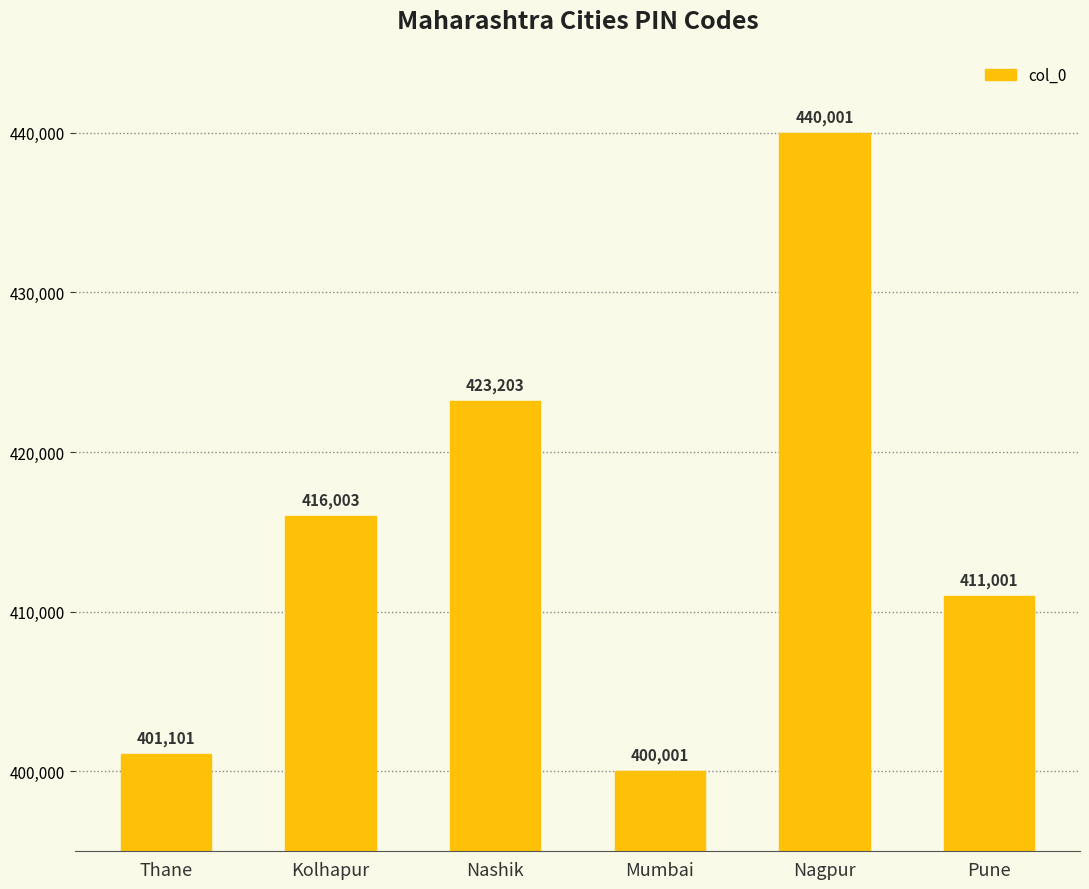

Reading right to left, list all the values displayed in this chart.

411001	440001	400001	423203	416003	401101